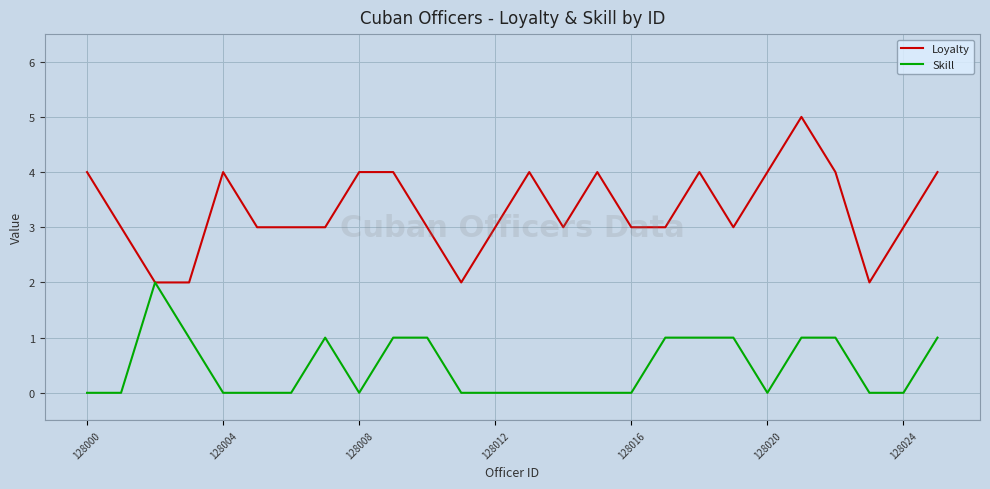

What is the average value of the Loyalty series?

3